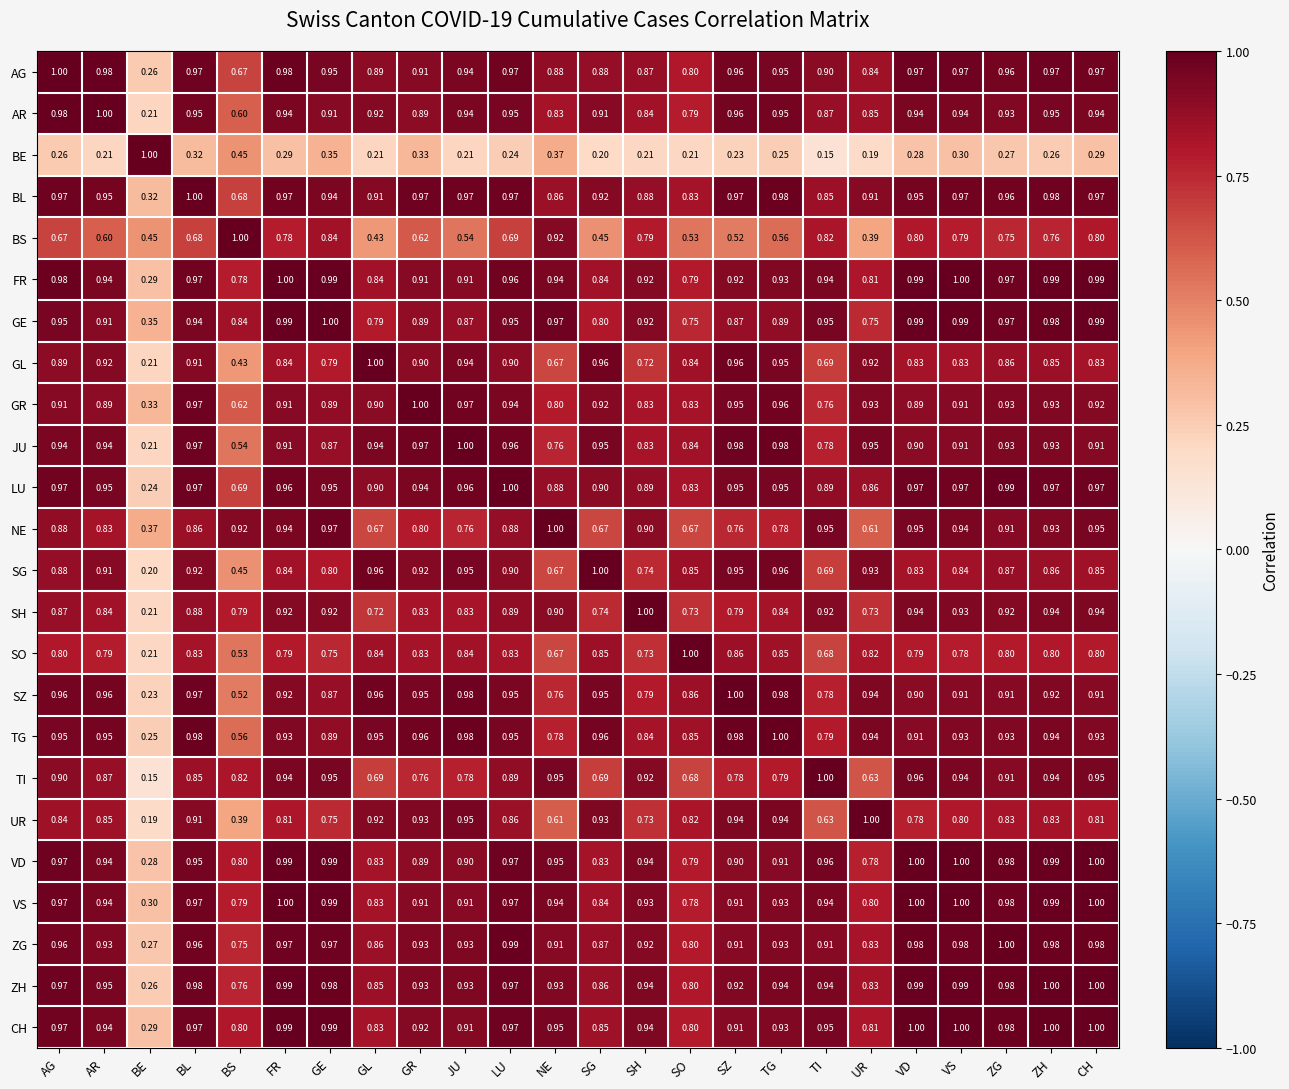

What is the total value across all series at VS?

21.6